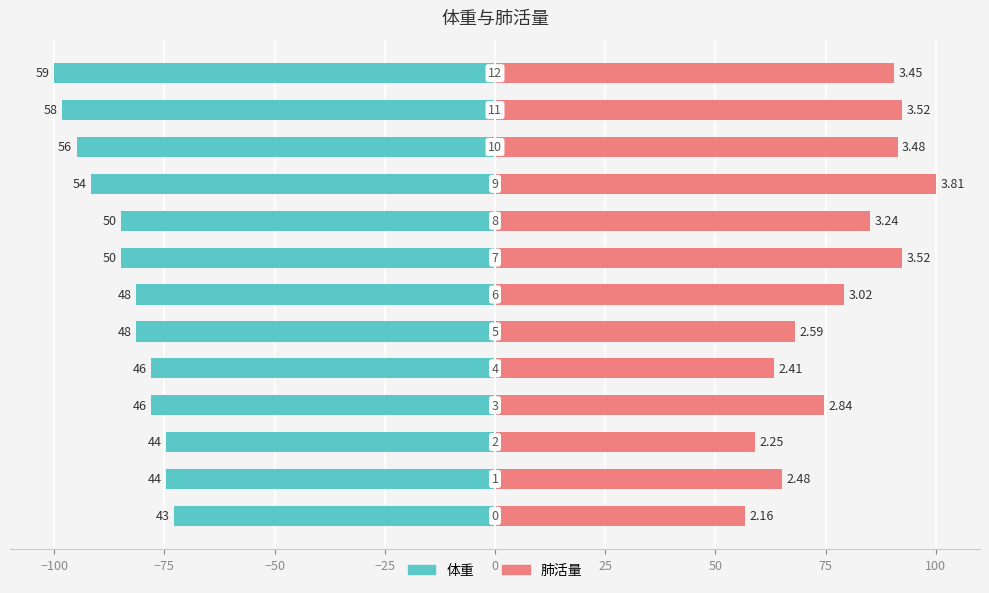

How many bars are there in each group?

2